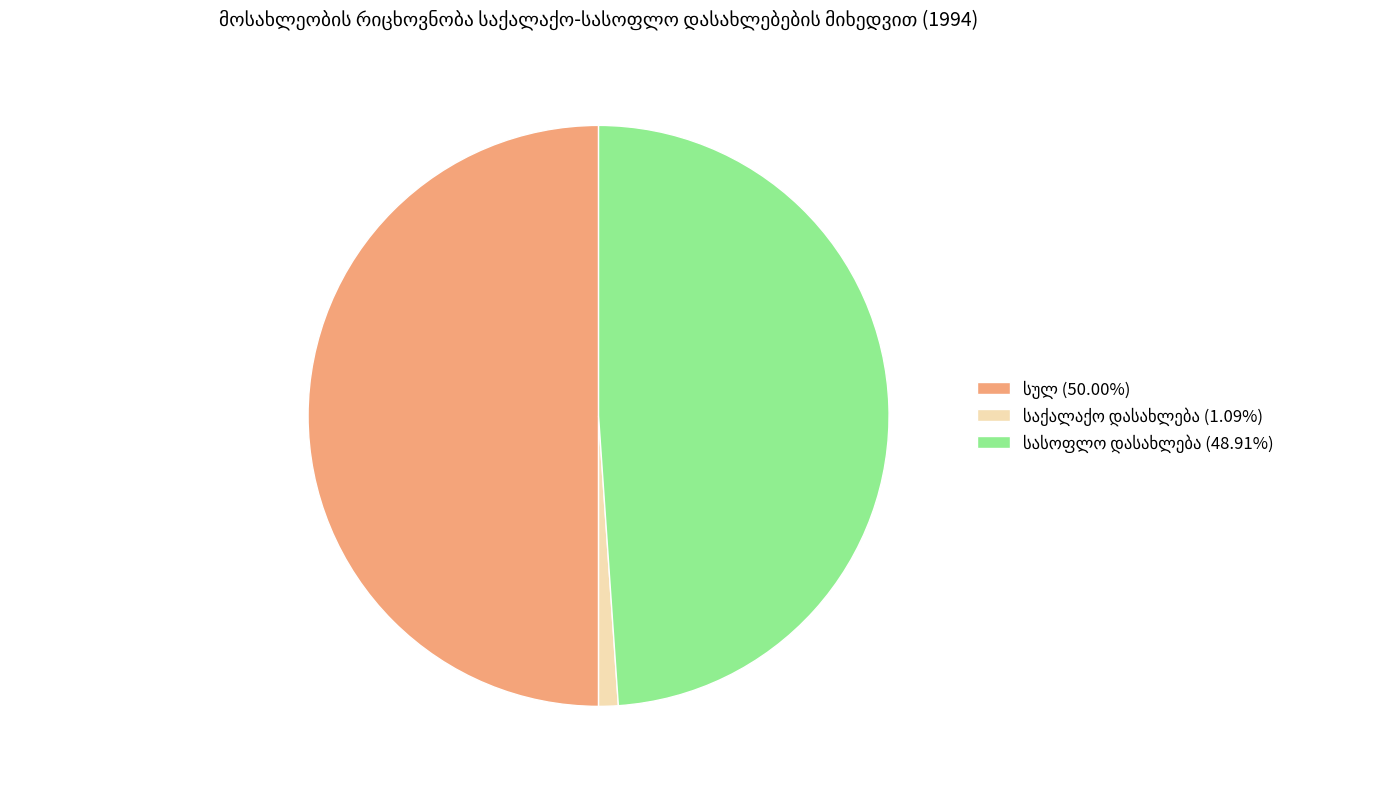

Count the number of slices in the pie.

3